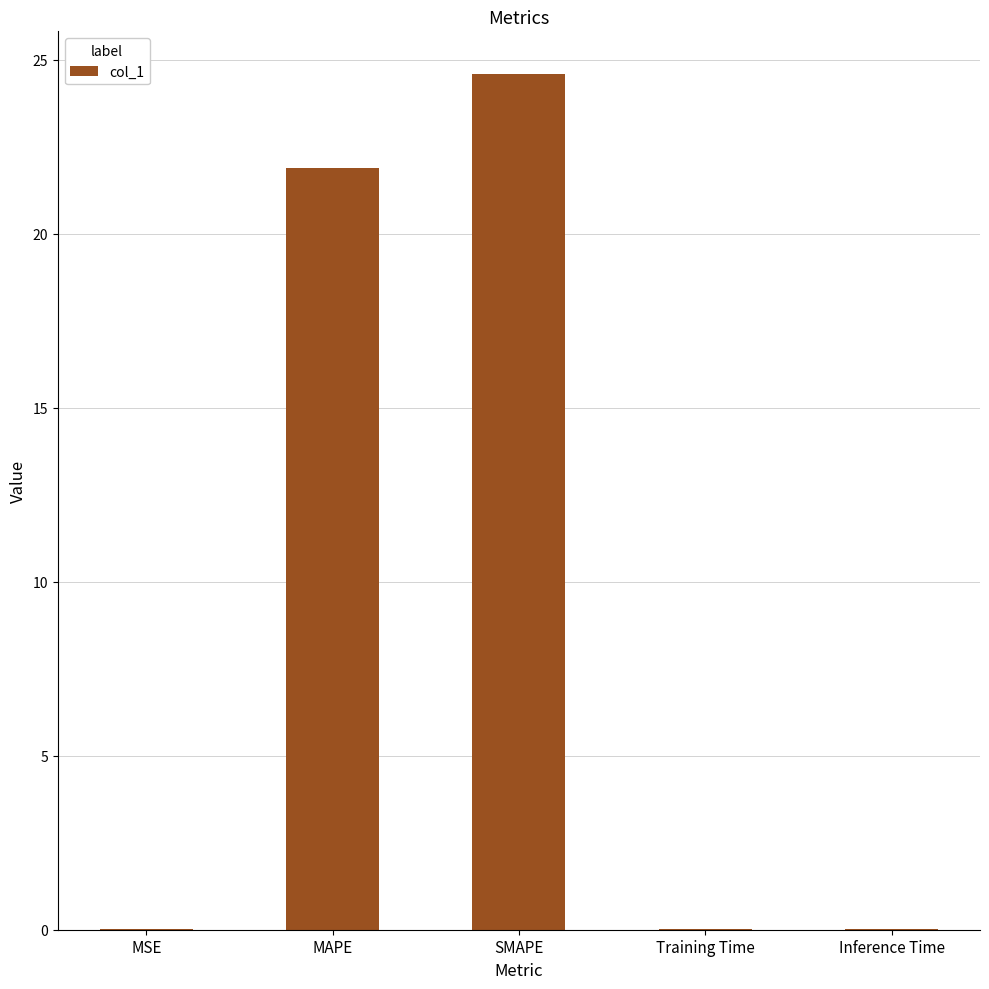

The chart shows a value of 24.6 at SMAPE. True or false?

True